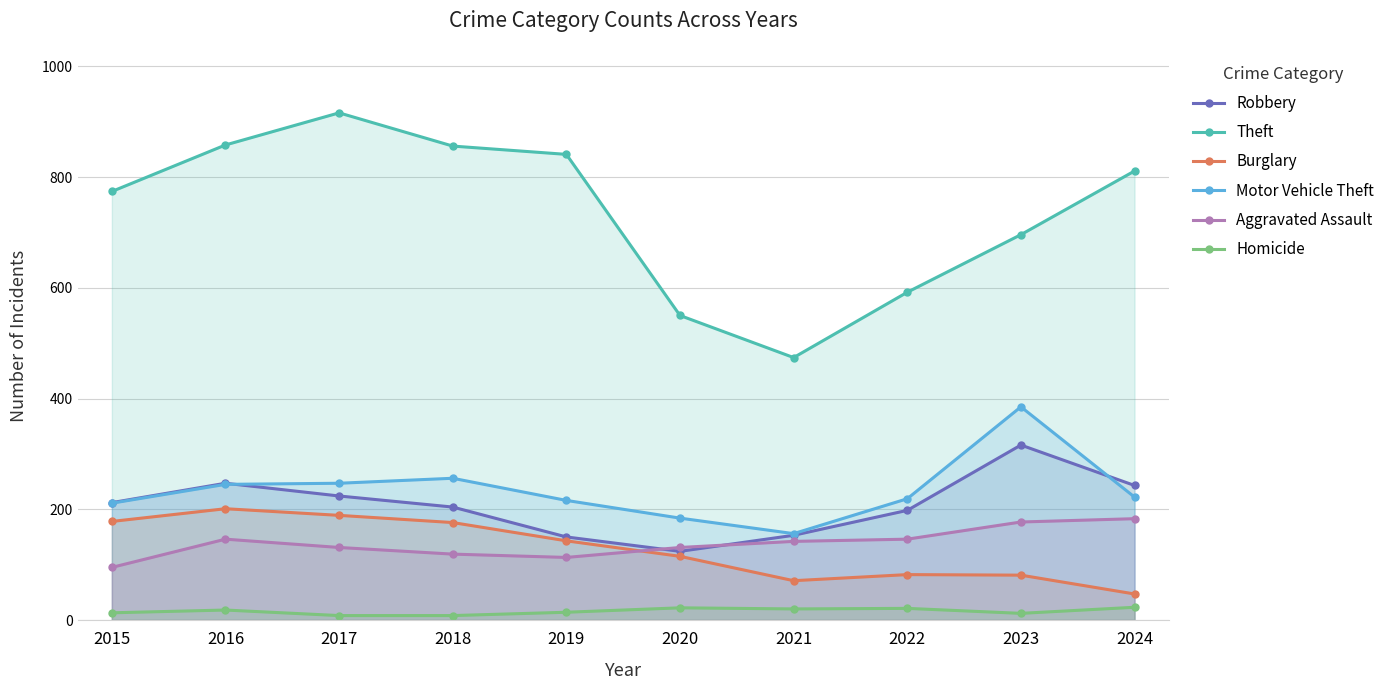

True or false: Robbery has more than 2 interior local peaks.

False